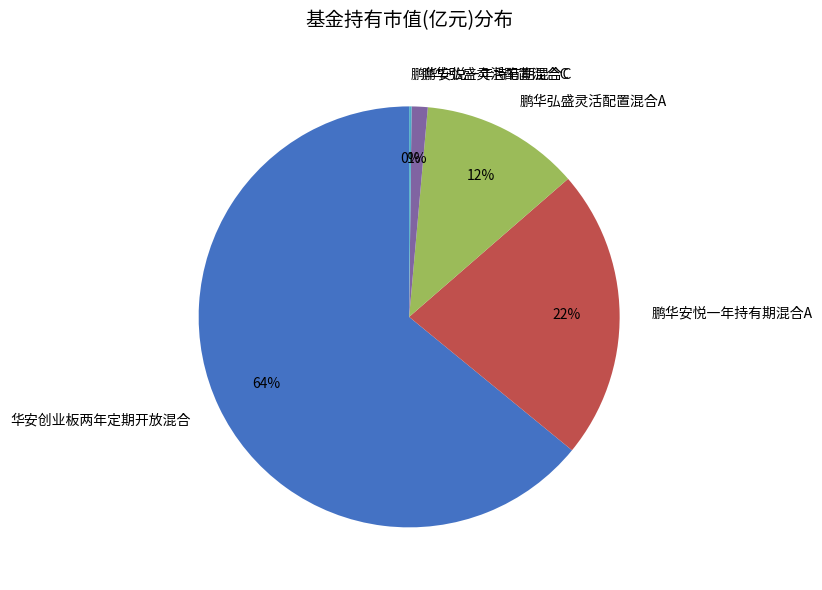

Does 华安创业板两年定期开放混合 represent more than half of the total?

Yes